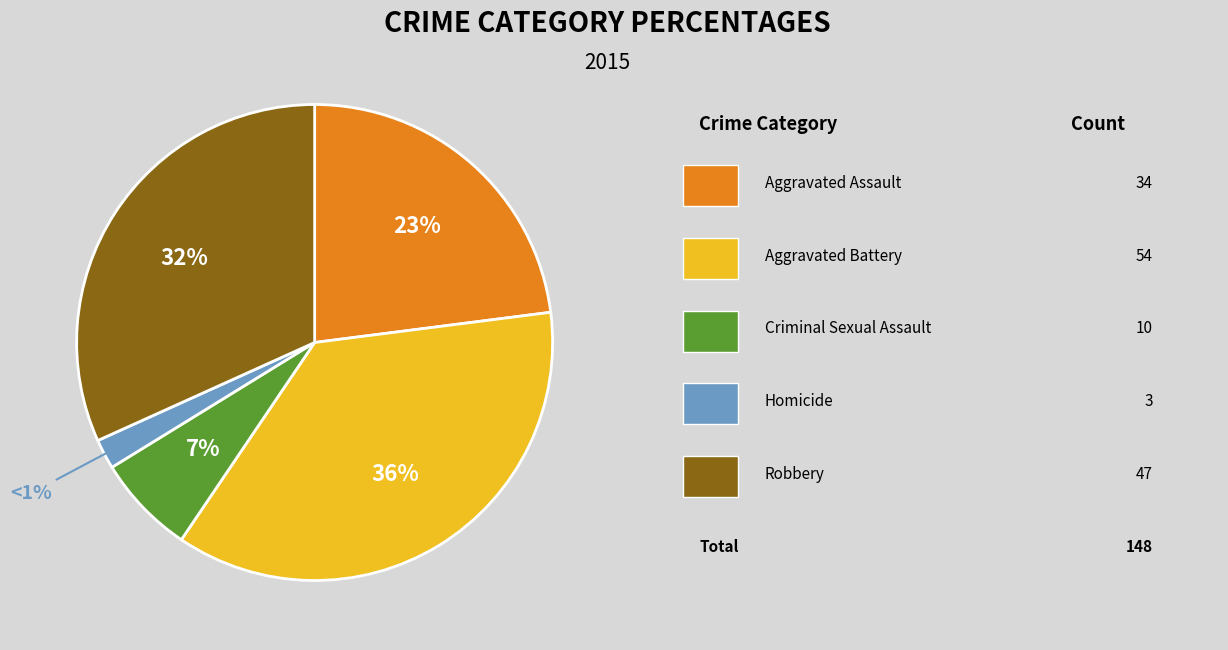

Rank the categories by value from highest to lowest.

Aggravated Battery, Robbery, Aggravated Assault, Criminal Sexual Assault, Homicide